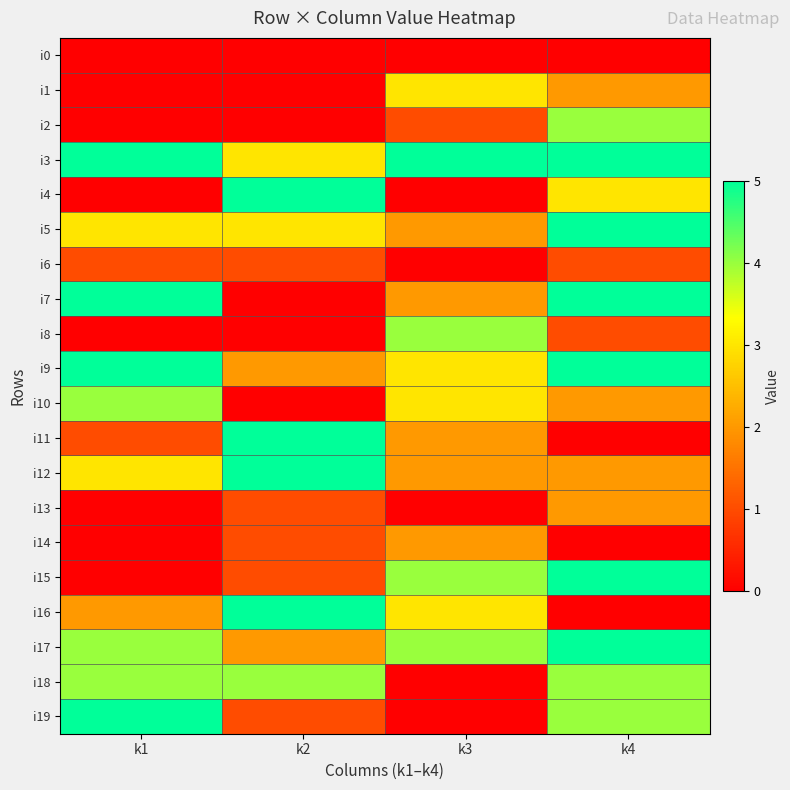

Reading right to left, extract all data points from this chart.

i0: k4=0	k3=0	k2=0	k1=0
i1: k4=2	k3=3	k2=0	k1=0
i2: k4=4	k3=1	k2=0	k1=0
i3: k4=5	k3=5	k2=3	k1=5
i4: k4=3	k3=0	k2=5	k1=0
i5: k4=5	k3=2	k2=3	k1=3
i6: k4=1	k3=0	k2=1	k1=1
i7: k4=5	k3=2	k2=0	k1=5
i8: k4=1	k3=4	k2=0	k1=0
i9: k4=5	k3=3	k2=2	k1=5
i10: k4=2	k3=3	k2=0	k1=4
i11: k4=0	k3=2	k2=5	k1=1
i12: k4=2	k3=2	k2=5	k1=3
i13: k4=2	k3=0	k2=1	k1=0
i14: k4=0	k3=2	k2=1	k1=0
i15: k4=5	k3=4	k2=1	k1=0
i16: k4=0	k3=3	k2=5	k1=2
i17: k4=5	k3=4	k2=2	k1=4
i18: k4=4	k3=0	k2=4	k1=4
i19: k4=4	k3=0	k2=1	k1=5